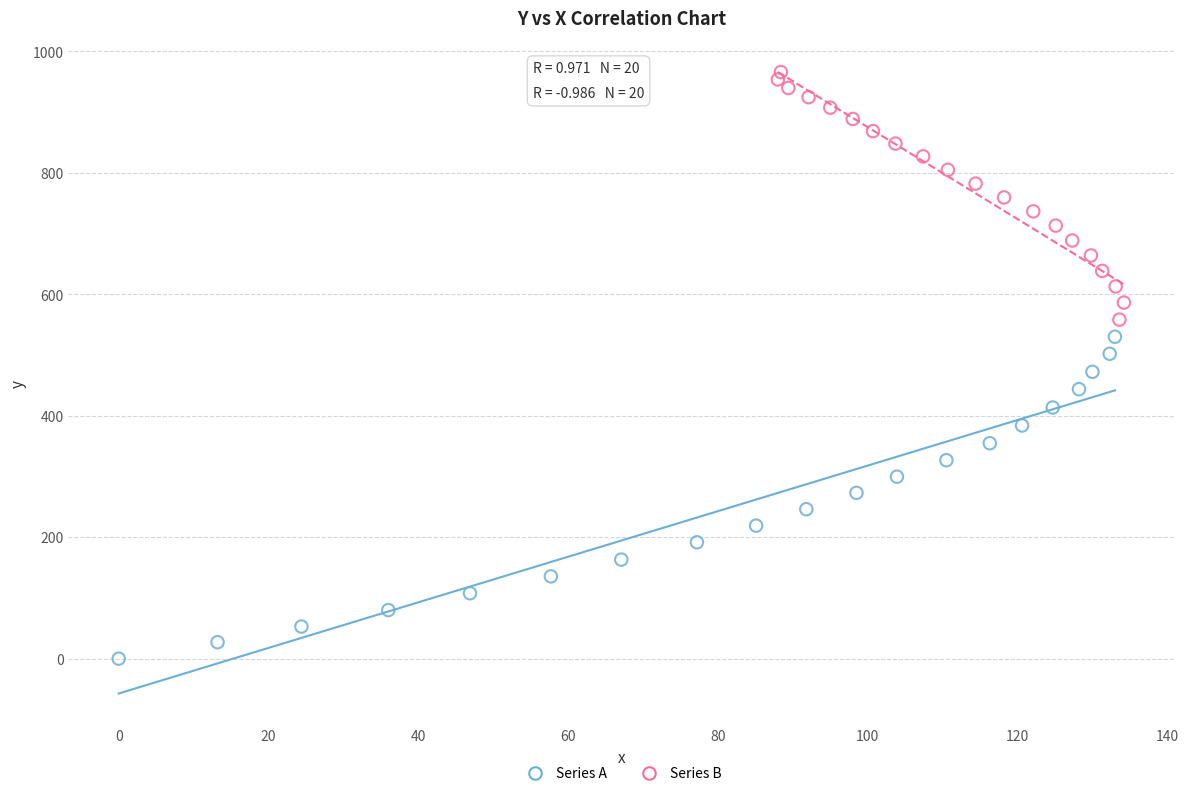

Which series has the widest spread of Y values?

Series A